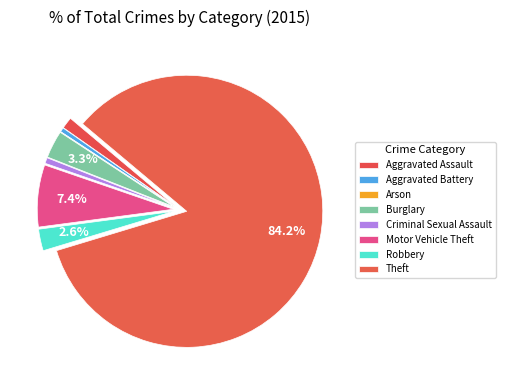

To the nearest percent, what is the combined percentage of Theft and Criminal Sexual Assault?

85%